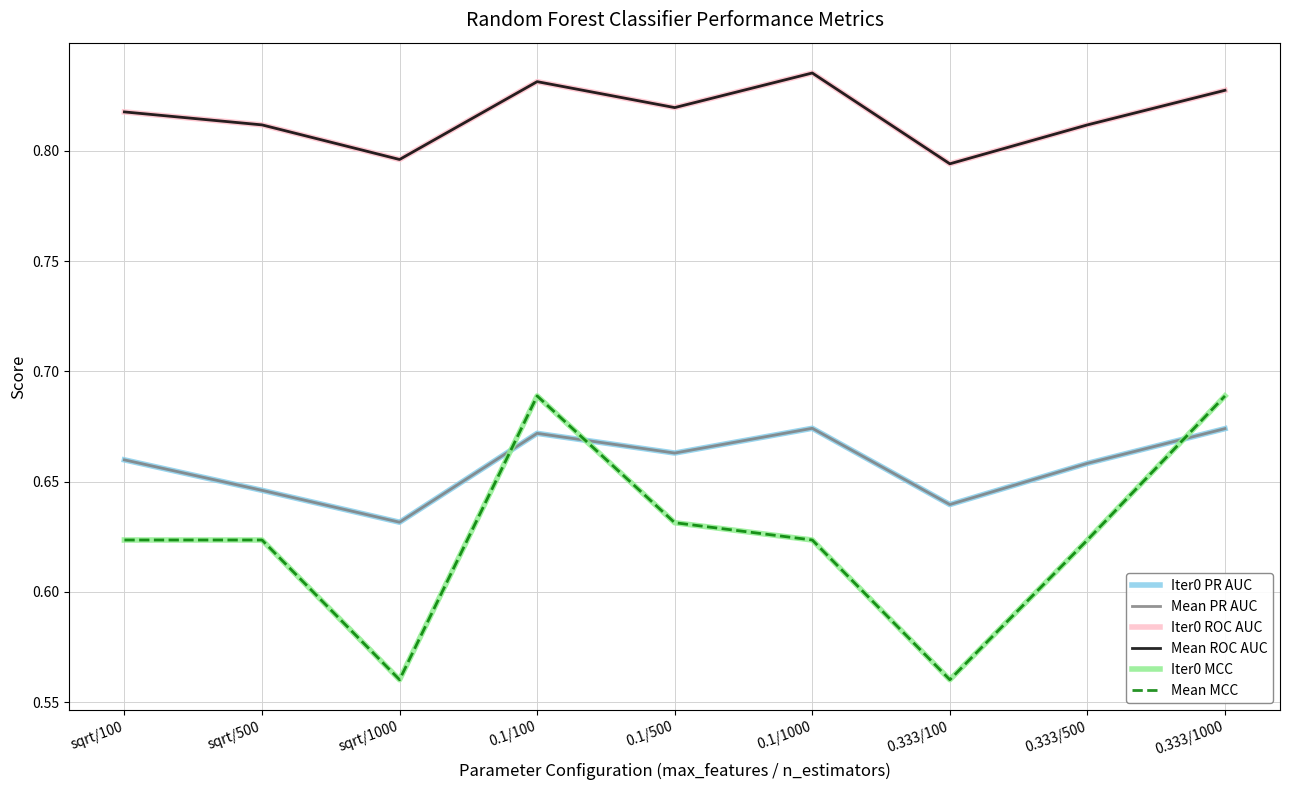

Does the chart have visible grid lines?

Yes